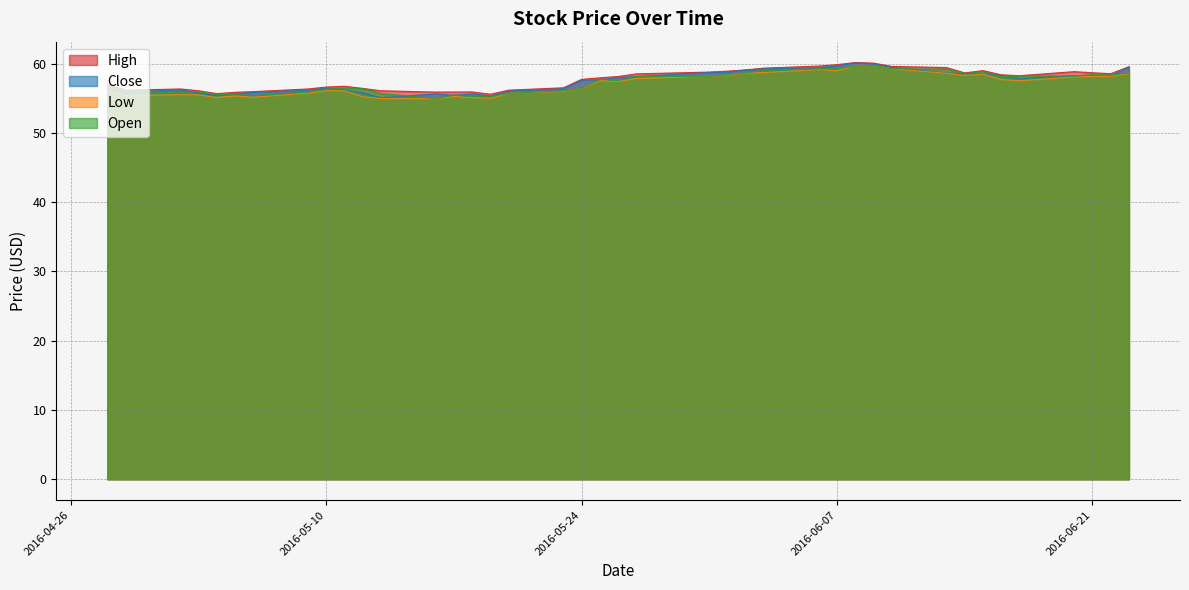

What is the greatest value displayed?

60.2